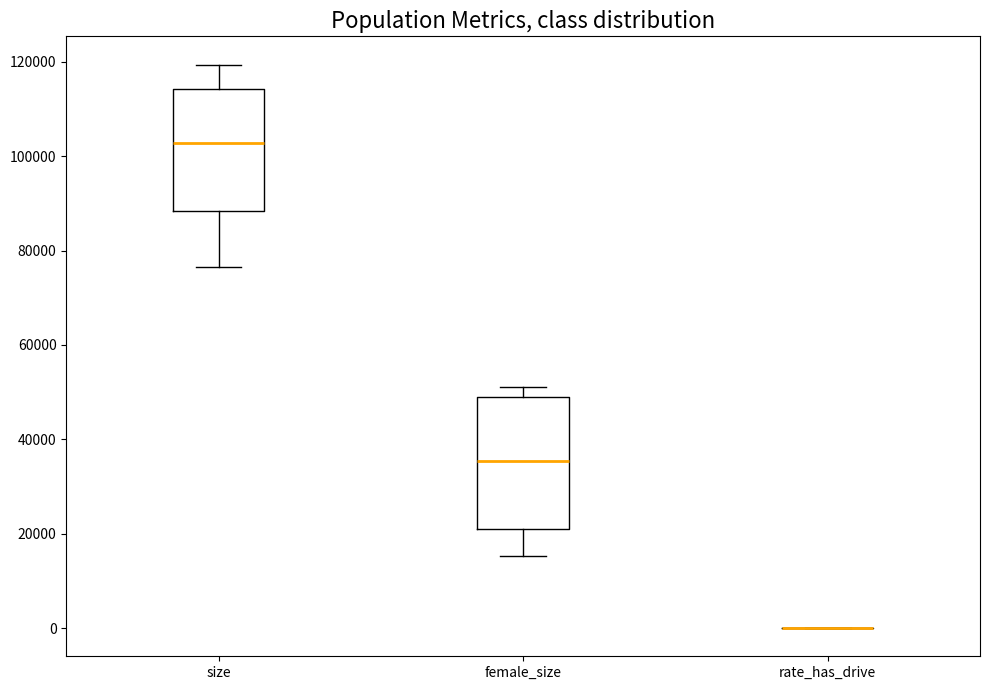

Reading left to right, transcribe this box plot: for each box, give where its median line is, the range the box spans, and where its two whiskers end, as read against the y-axis. The values are not printed on the chart, so give them approximately, as read against the axis.

size: median 102000, box 88000 to 114000, whiskers 76000 to 120000
female_size: median 36000, box 20000 to 50000, whiskers 16000 to 52000
rate_has_drive: box collapsed to a line at 0, whiskers 0 to 0